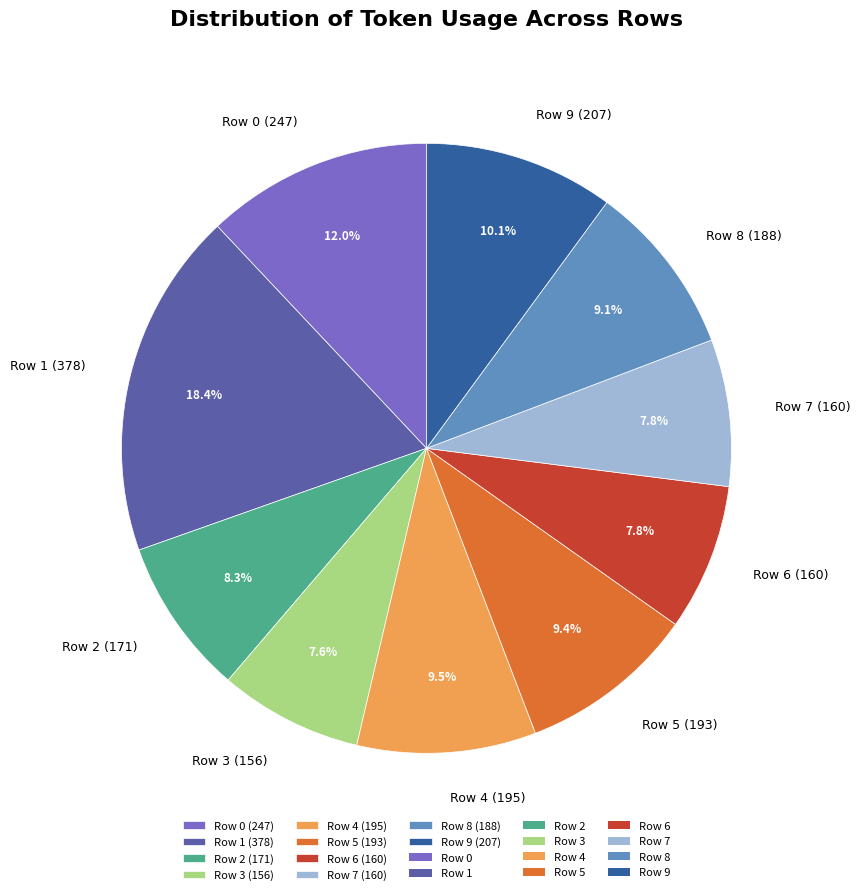

To the nearest percent, what is the average slice percentage?

10%